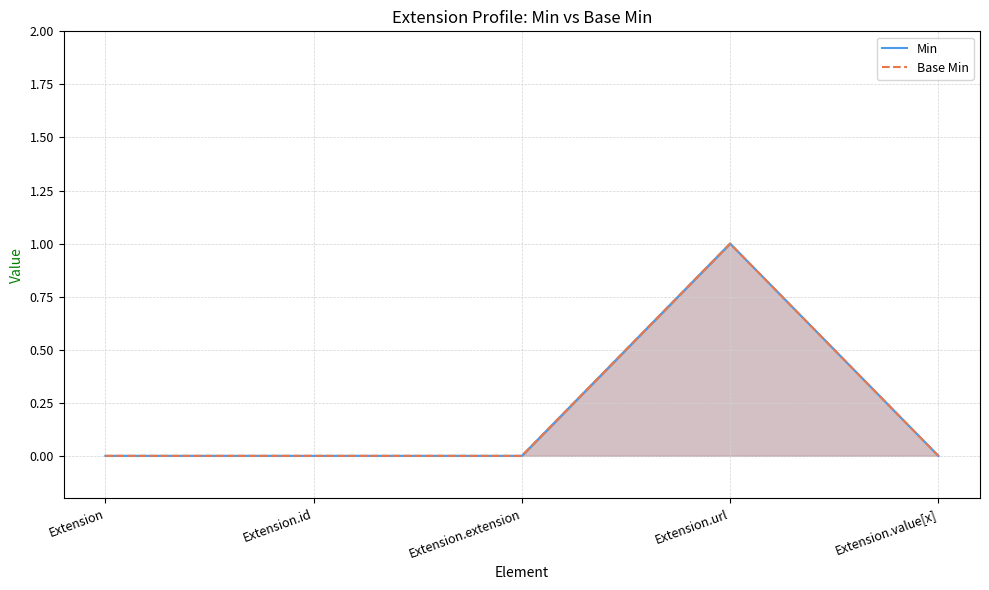

Which series has the largest total across all categories?

Min